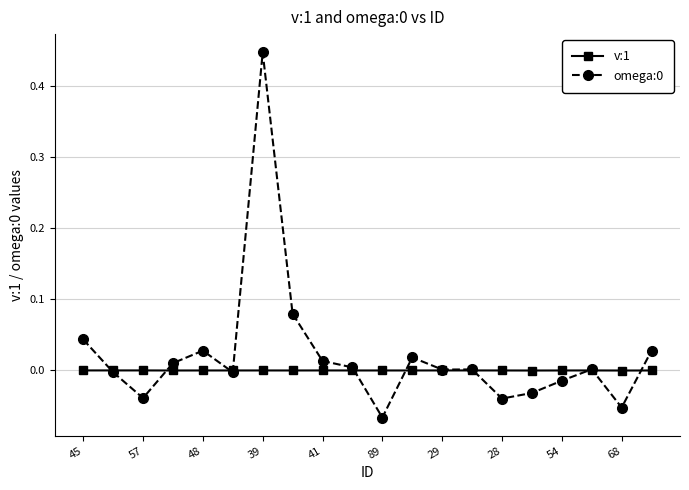

True or false: omega:0 has more than 1 interior local peaks.

True